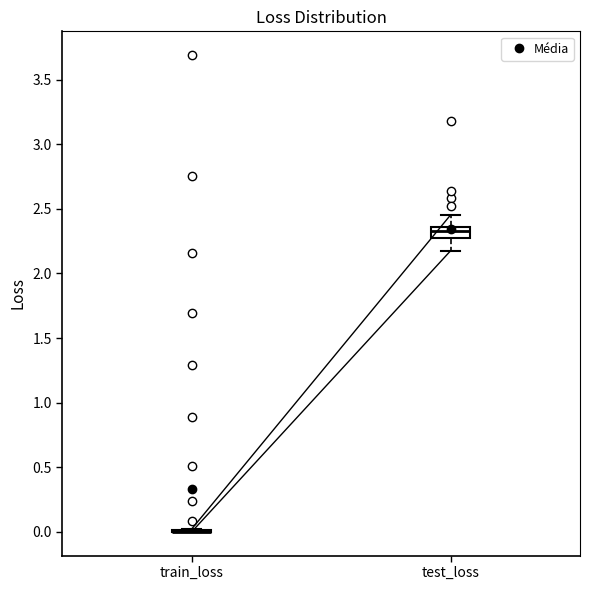

Which box is the tallest, from its lower edge to its upper edge?

test_loss